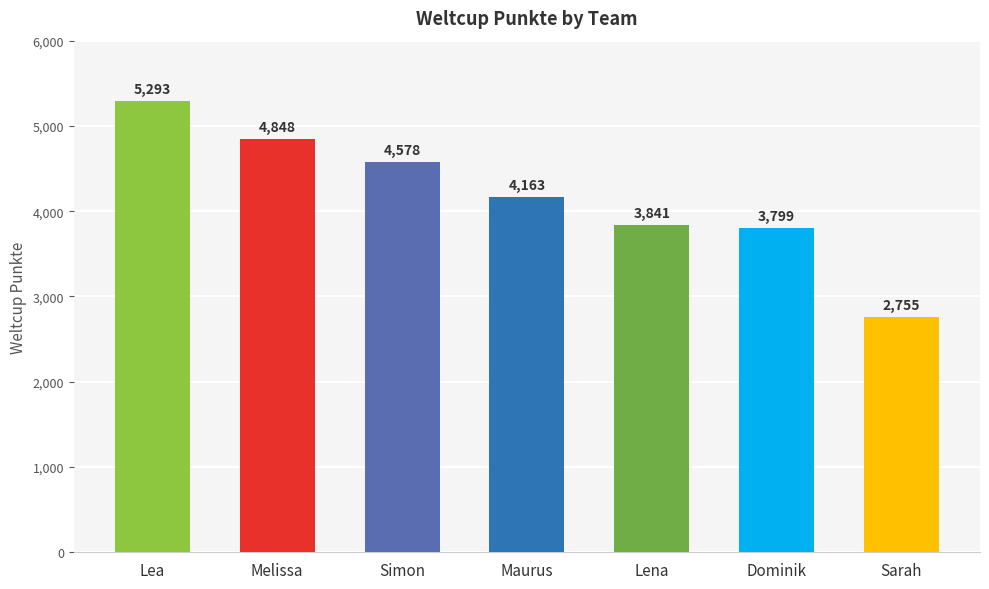

Approximately how many times larger is the value at Melissa compared to Simon?

1.1